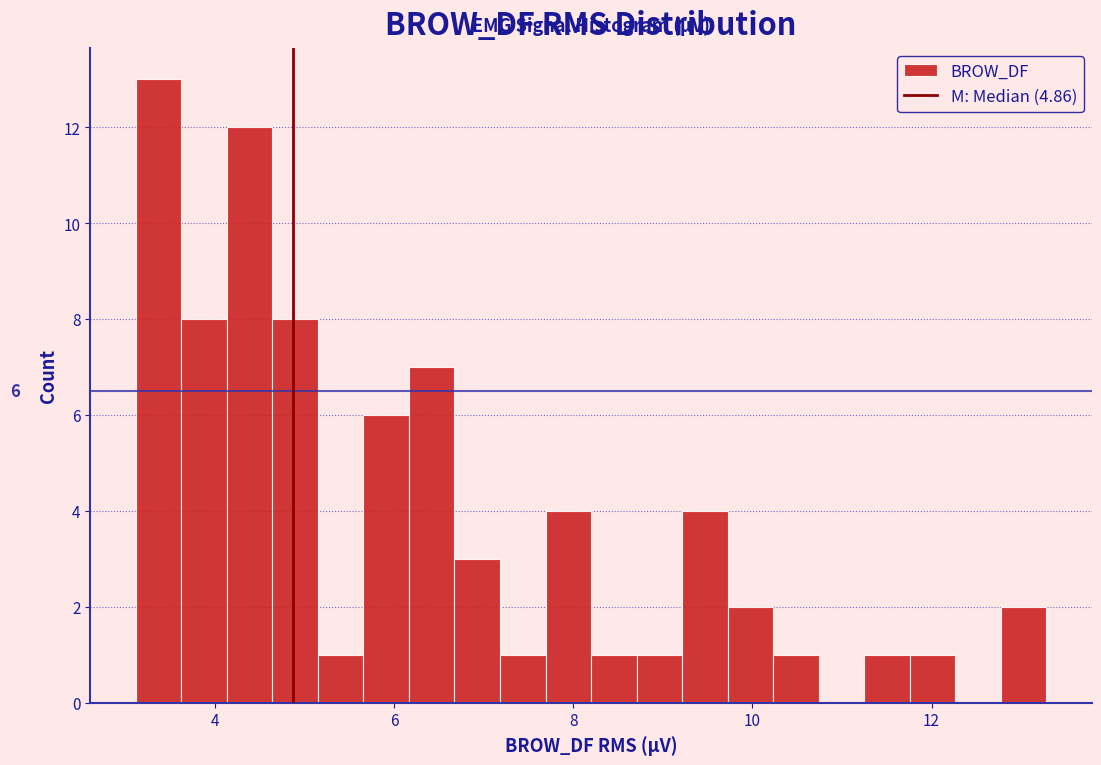

Read against the x-axis, roughly where is the centre of the tallest bar?

3.4